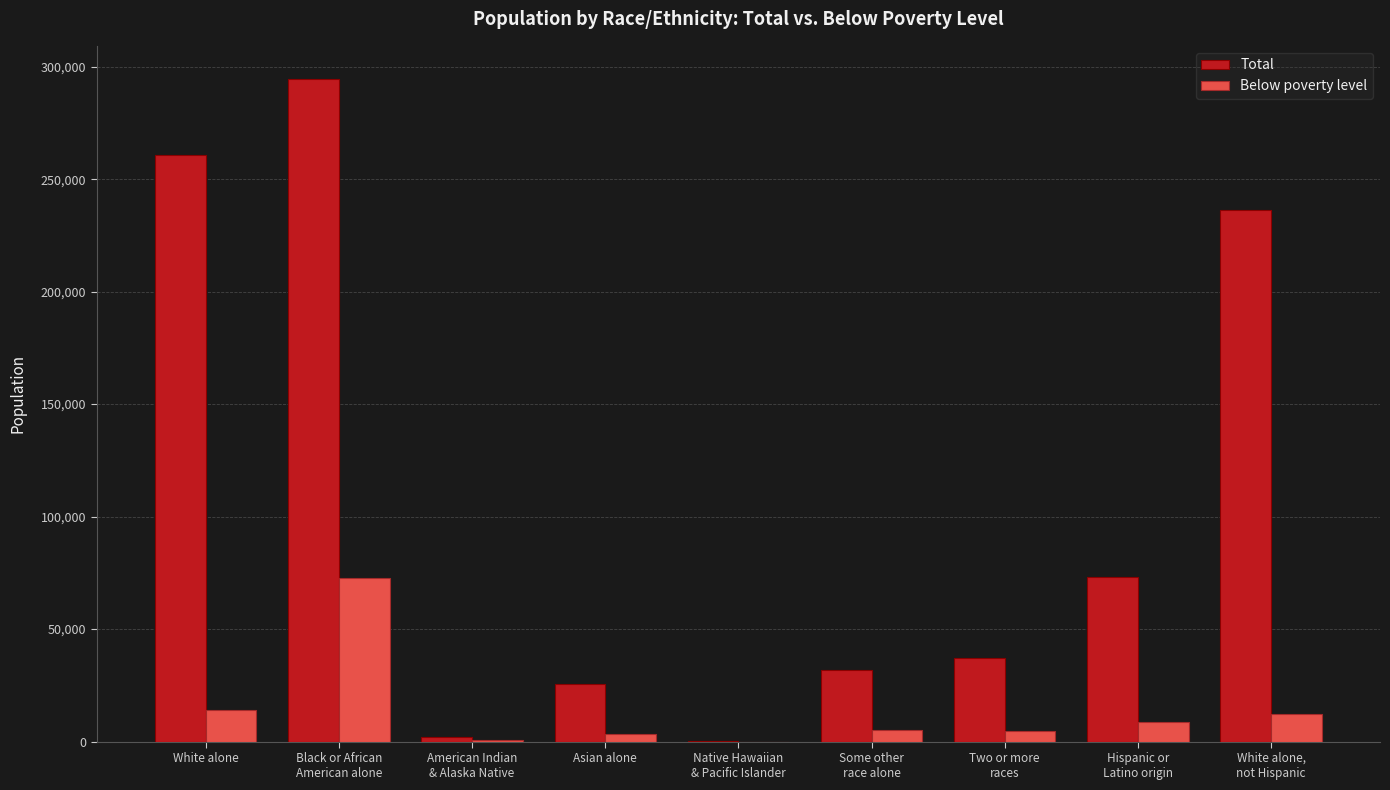

Between Black or African
American alone and Some other
race alone, which series saw the biggest shift?

Total